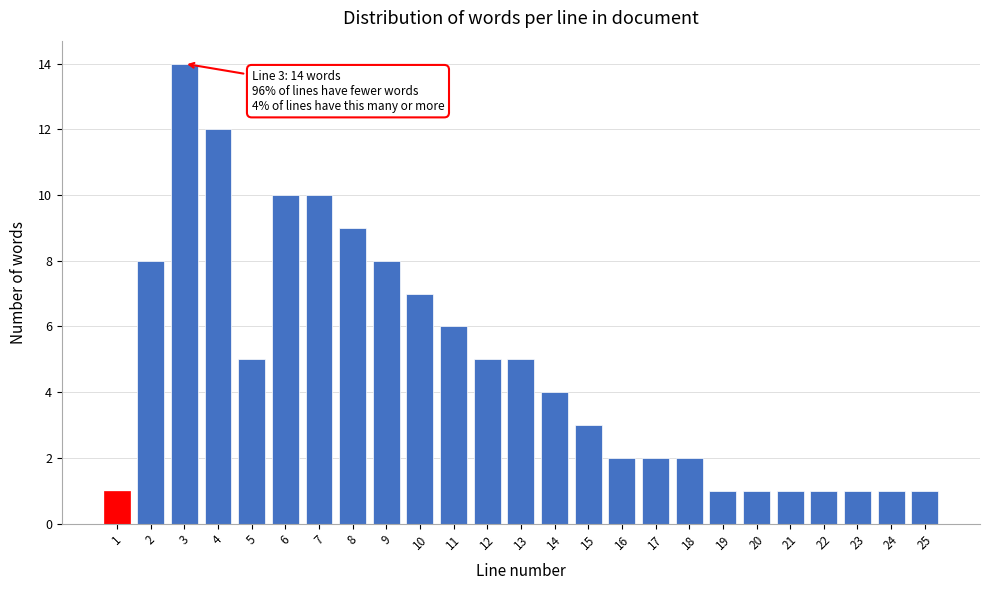

Reading left to right, what are all the values shown in this chart?

1=1	2=8	3=14	4=12	5=5	6=10	7=10	8=9	9=8	10=7	11=6	12=5	13=5	14=4	15=3	16=2	17=2	18=2	19=1	20=1	21=1	22=1	23=1	24=1	25=1